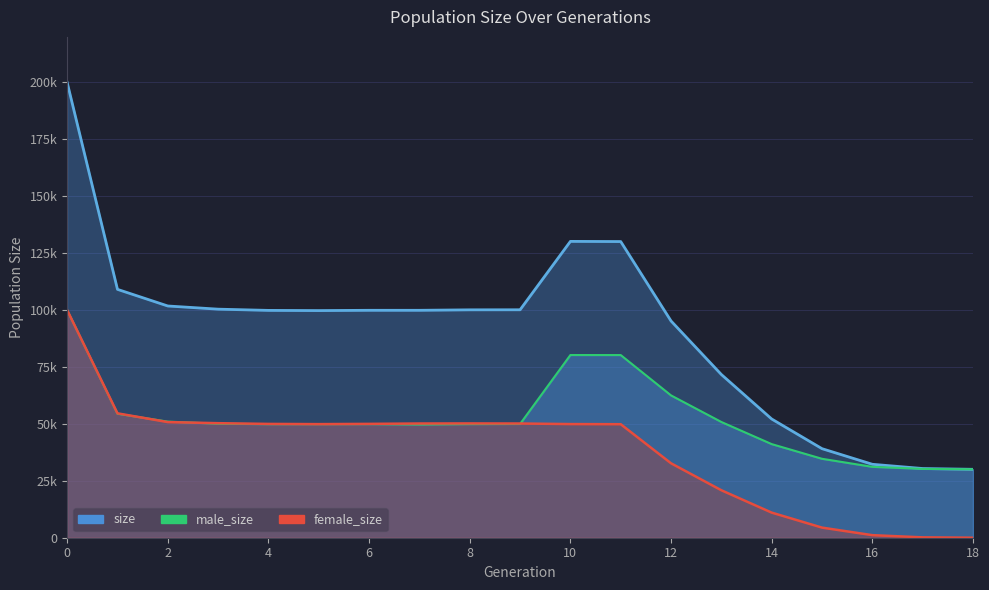

Rank the series at 5 from highest to lowest value.

size, female_size, male_size